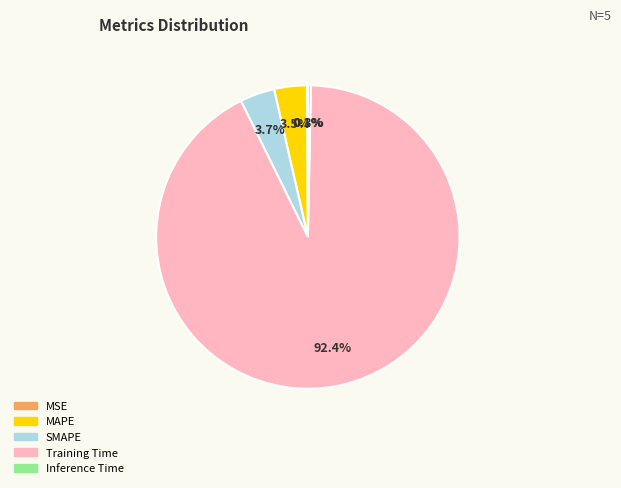

What percentage is the SMAPE slice, to the nearest percent?

4%